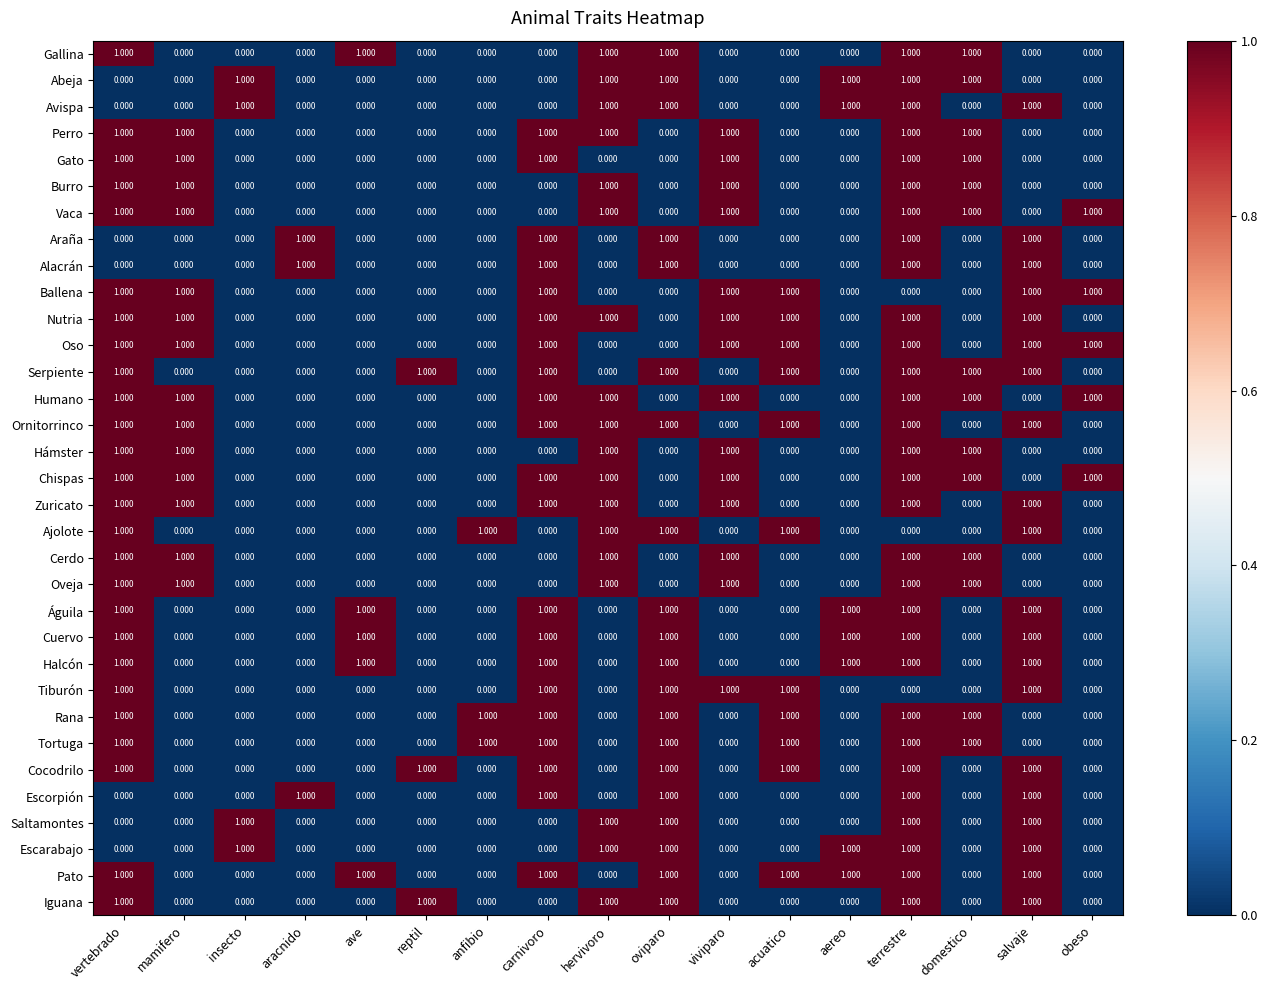

Is the value of Hámster at carnivoro greater than the value of Saltamontes at insecto?

No